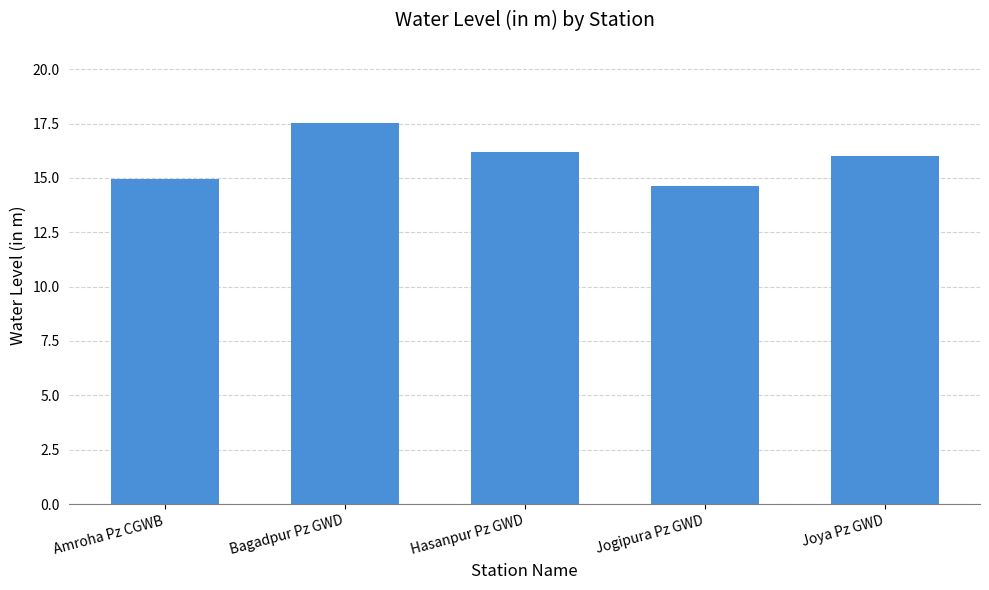

Count the number of categories in the chart.

5